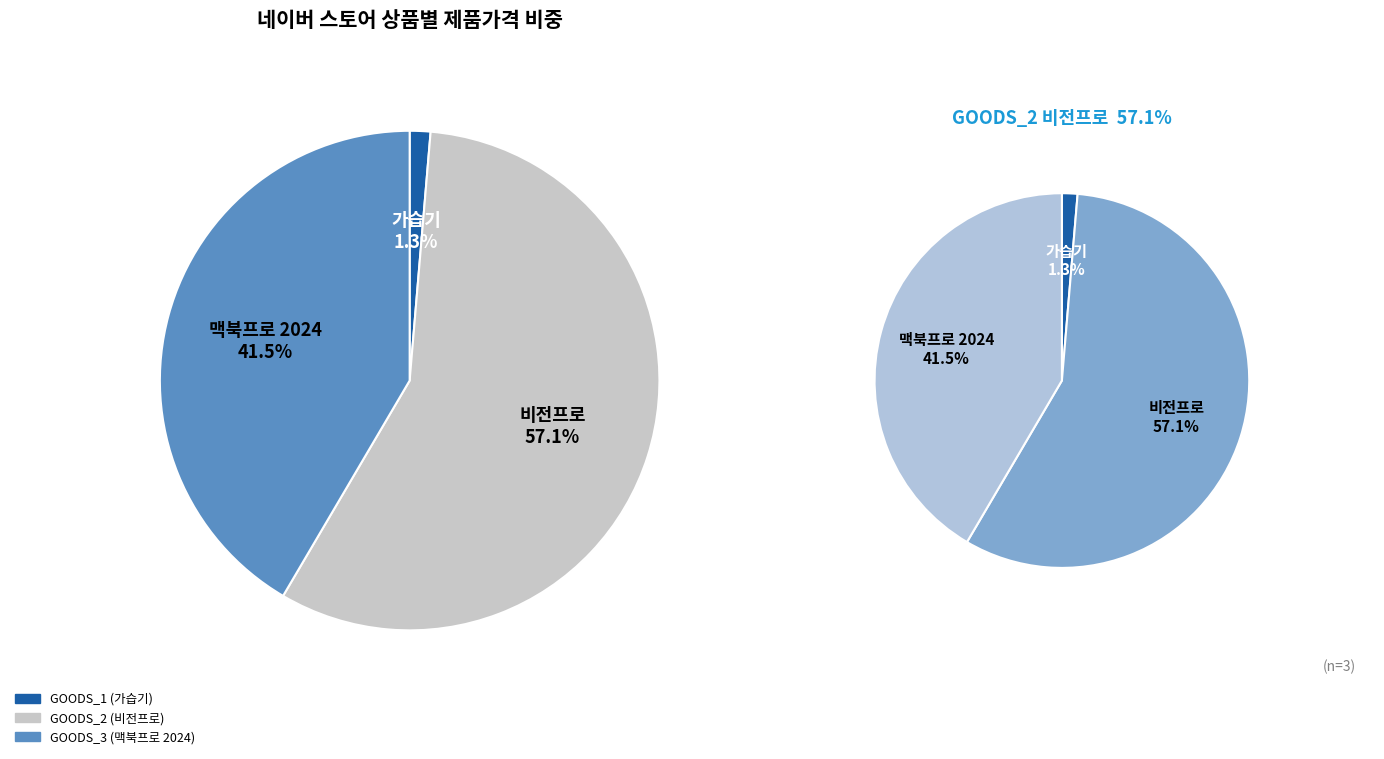

To the nearest percent, what percentage of the pie is GOODS_1 (가습기)?

1%